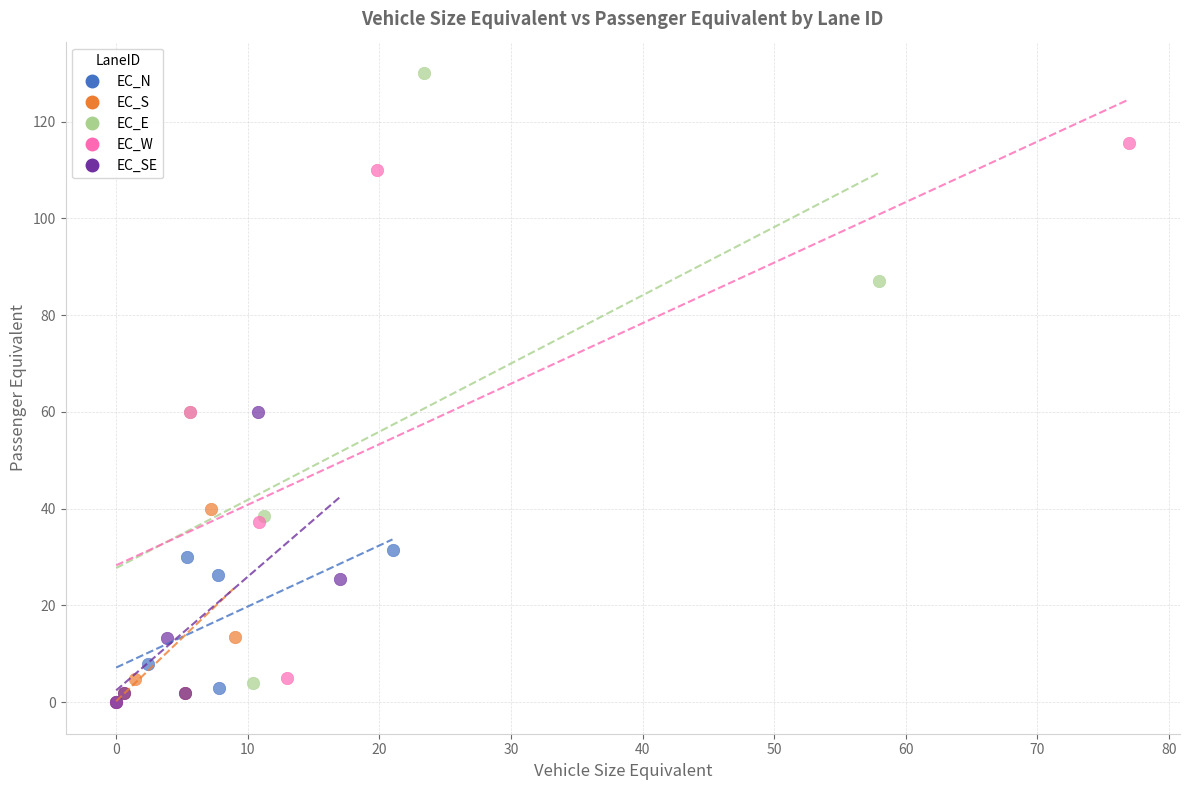

Which series has the largest Y range (max minus min)?

EC_E